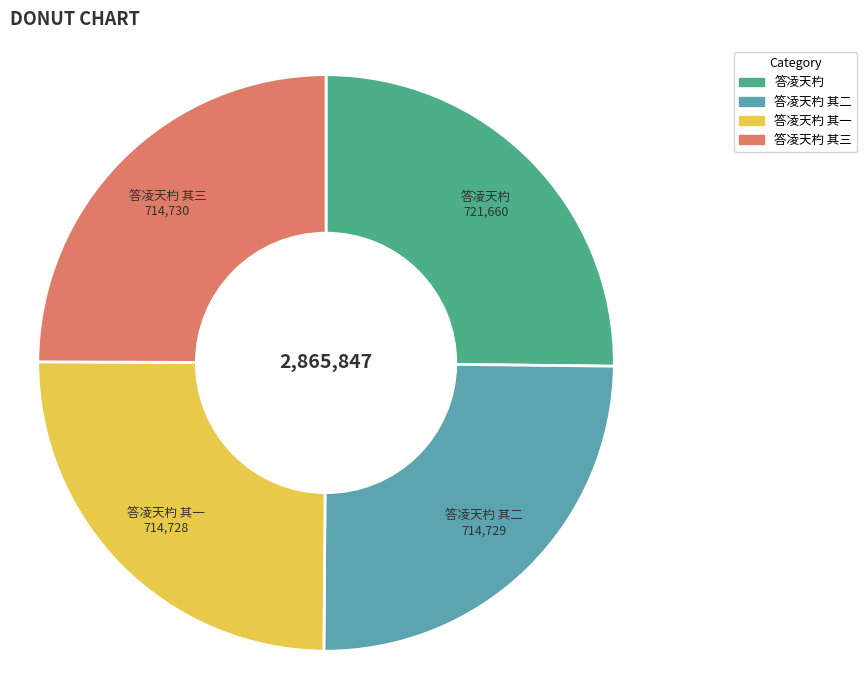

The 答凌天杓 slice represents 33% of the pie. True or false?

False